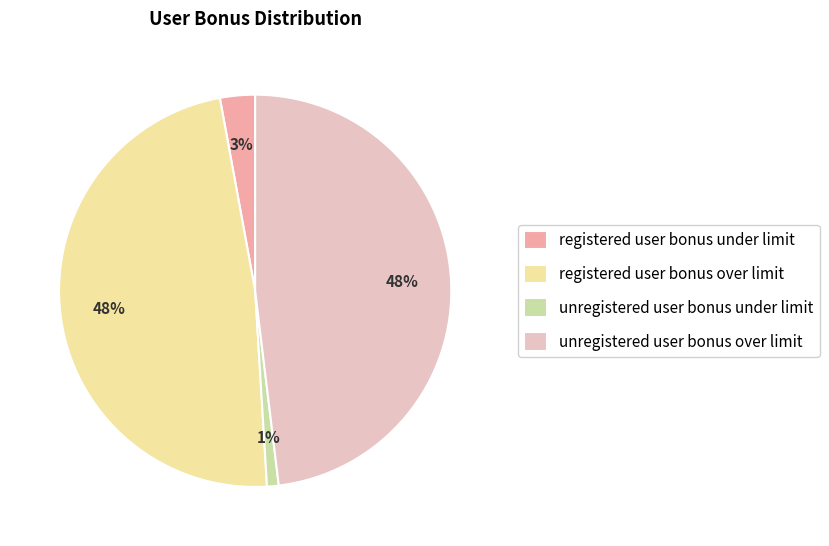

What percentage is the unregistered user bonus over limit slice, to the nearest percent?

48%